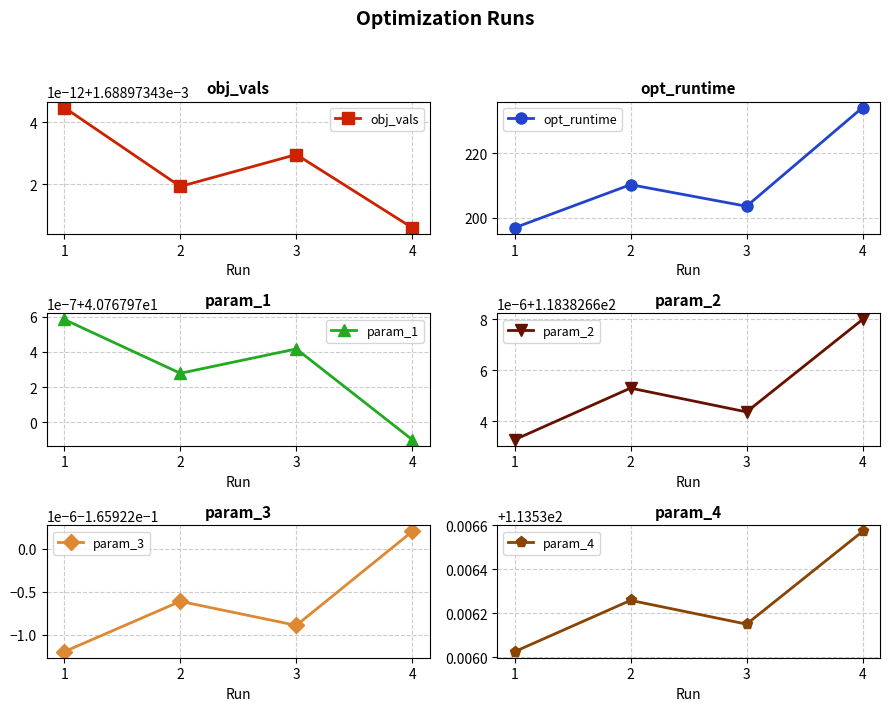

List the labels in order of opt_runtime value, smallest first.

1, 3, 2, 4